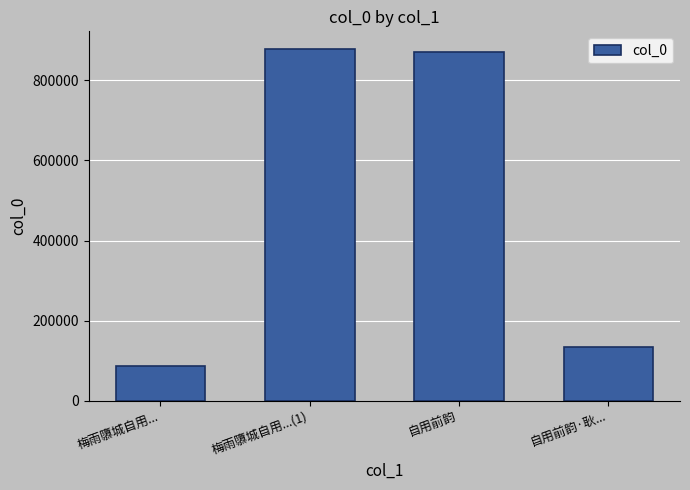

At which category does the chart reach its peak across all series?

梅雨隳城自用...(1)